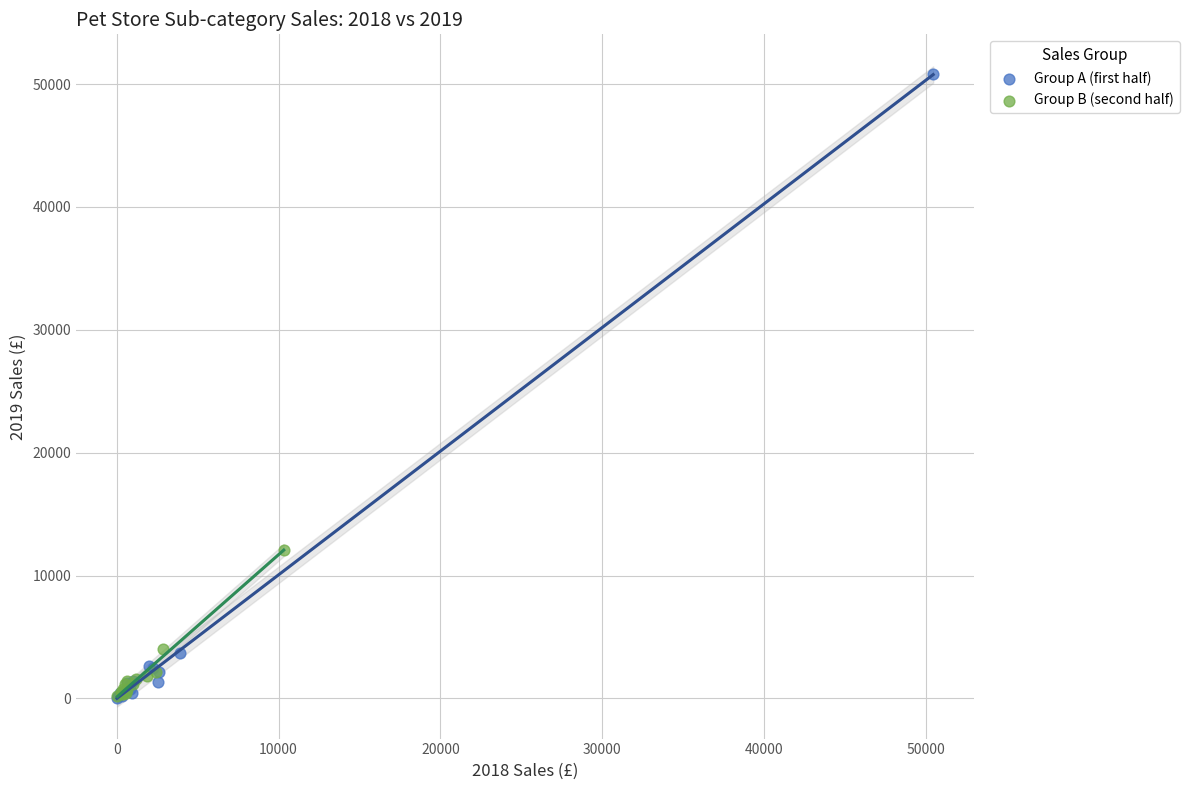

Which series contains the highest Y value?

Group A (first half)